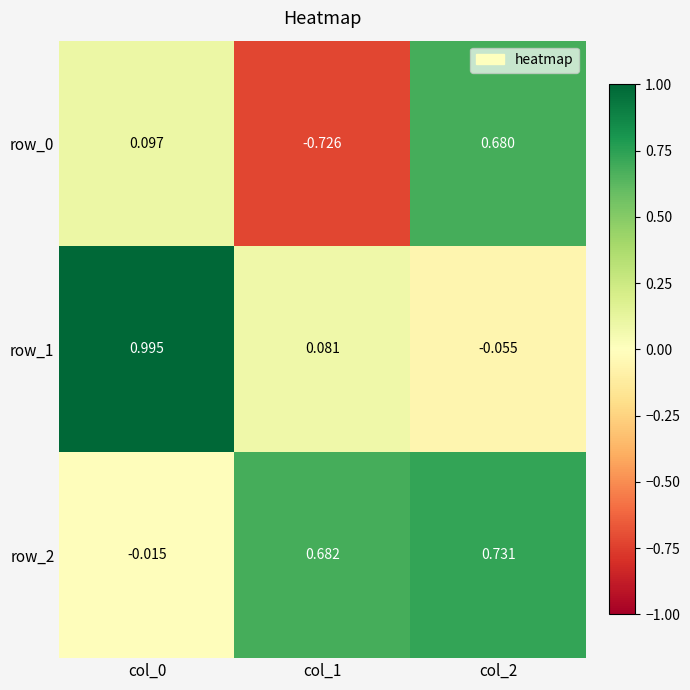

What is the difference between the maximum and minimum values in the row_0 series?

1.4